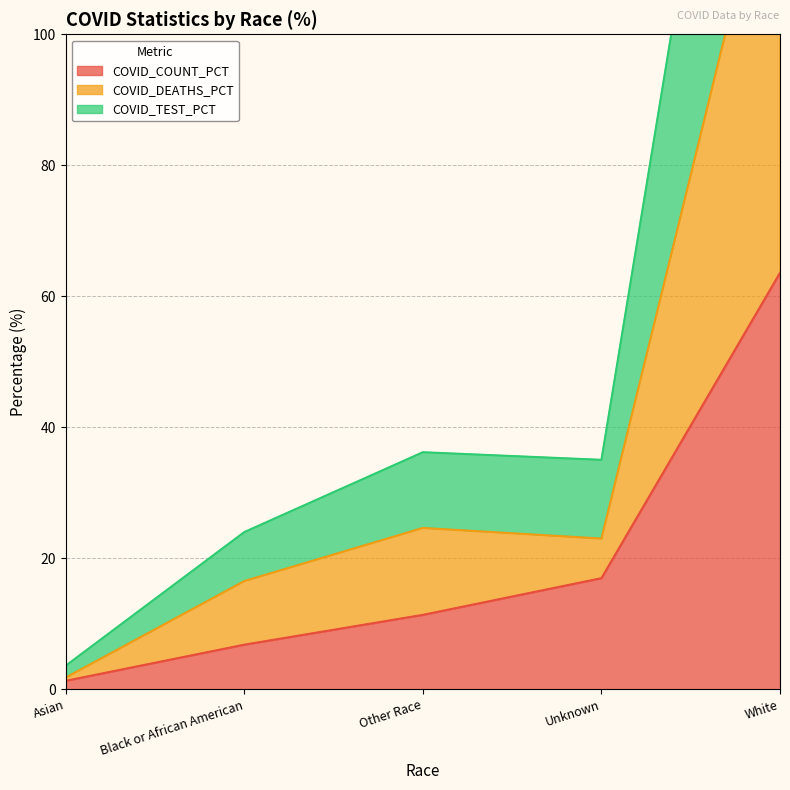

At which label does COVID_COUNT_PCT first exceed 11?

Other Race